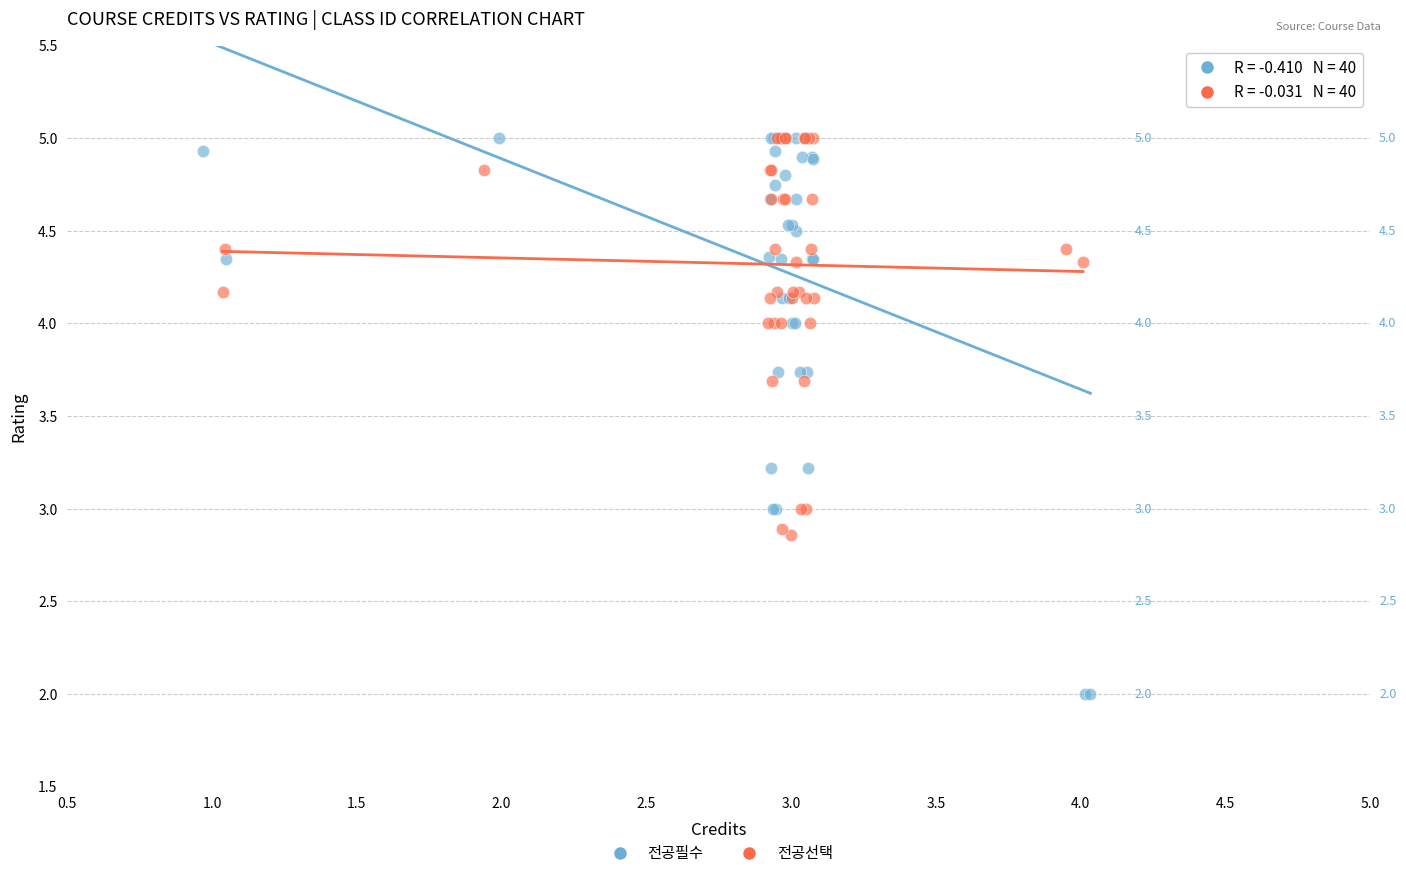

Which series contains the lowest Y value?

전공필수